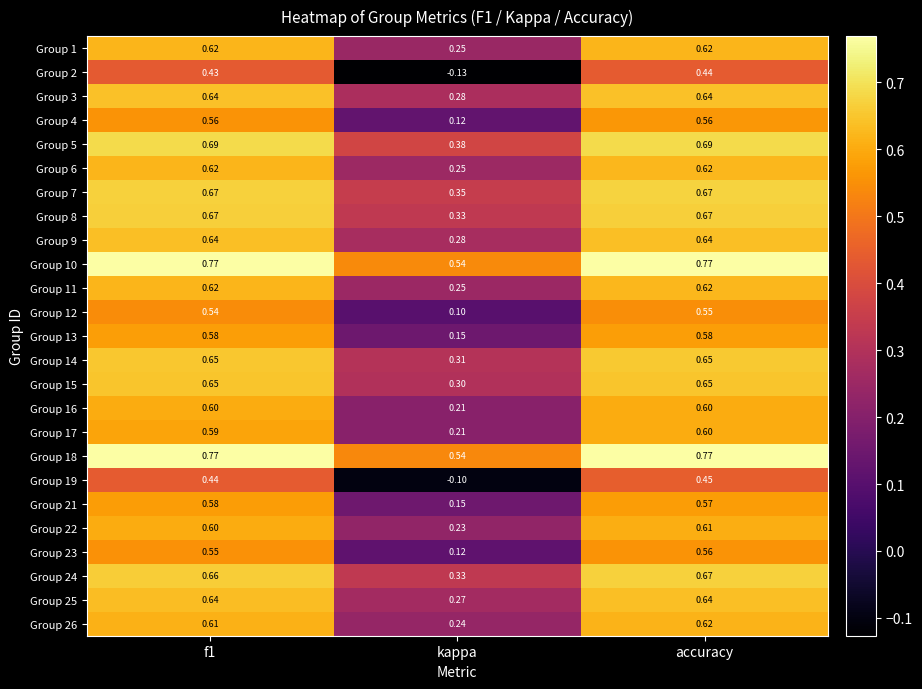

How many categories are shown in the chart?

3